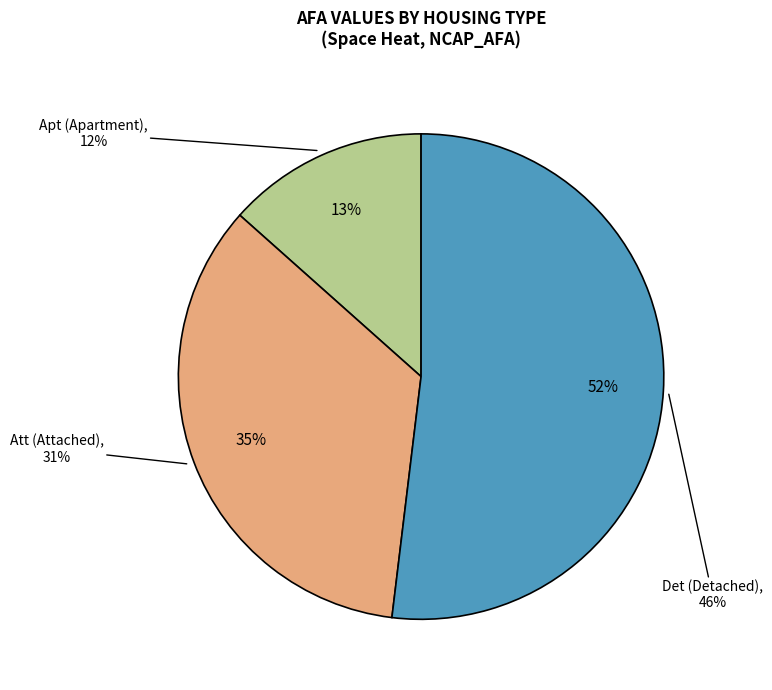

Does any single category account for the majority?

Yes